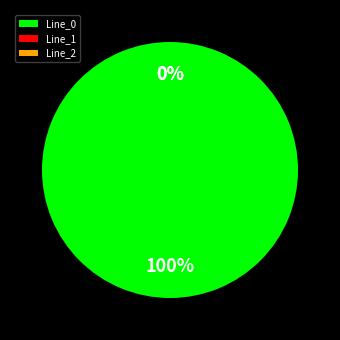

How many segments does this pie chart have?

3